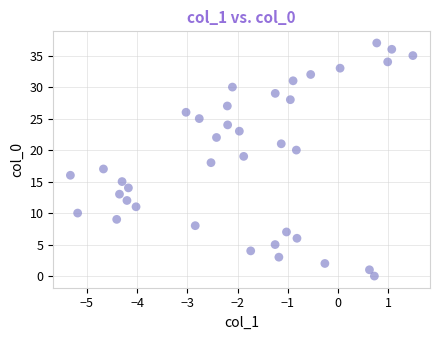

What is the range of Y values (max minus min)?

37